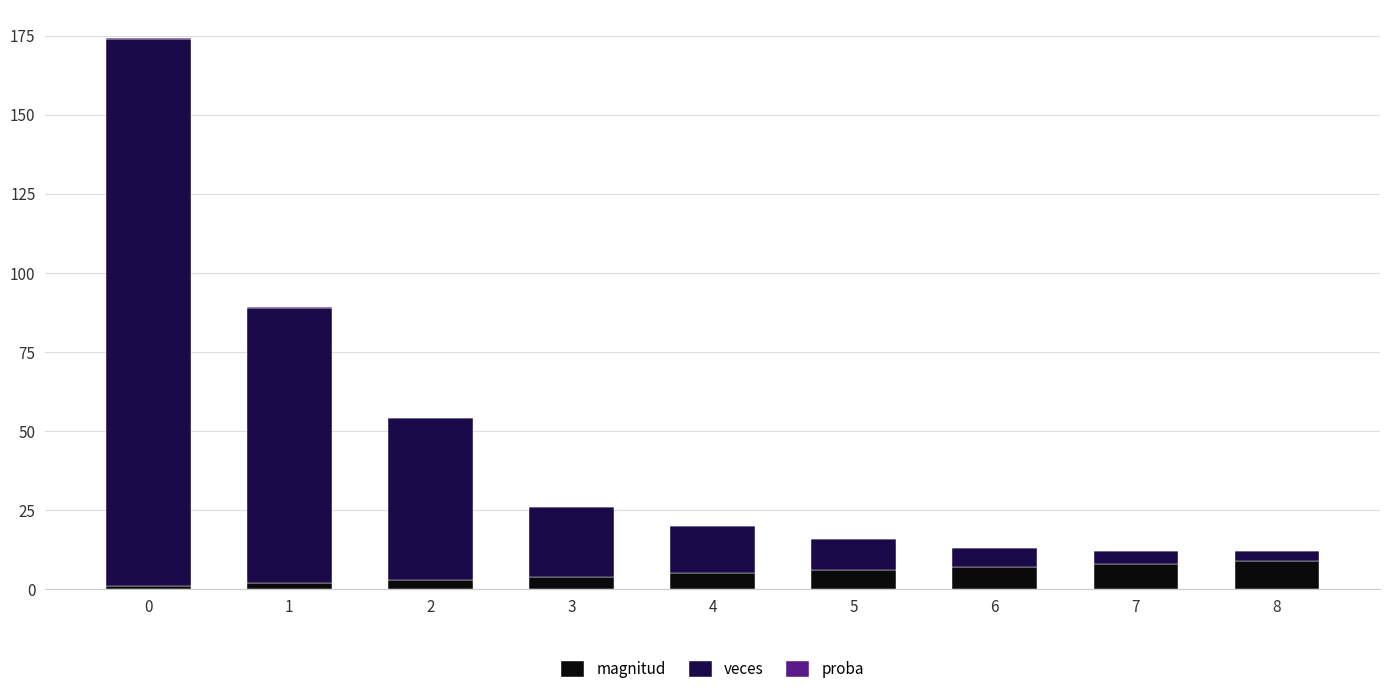

What is the highest value of the magnitud series?

9.0